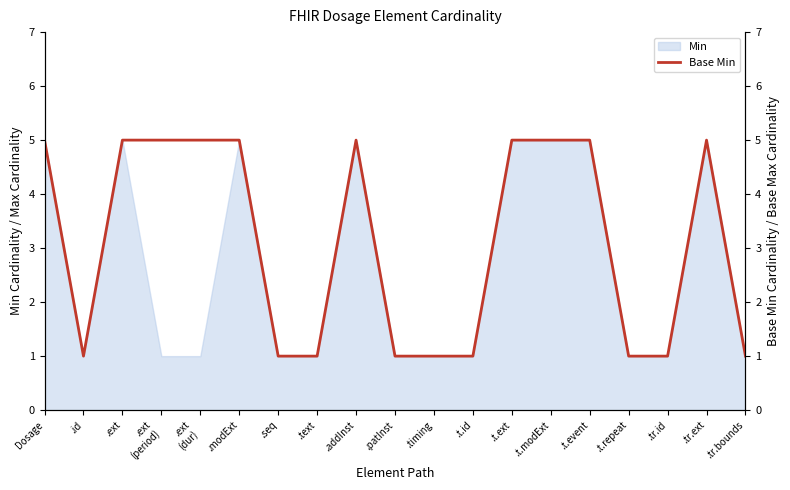

Count the values in the range 1 to 5.

19